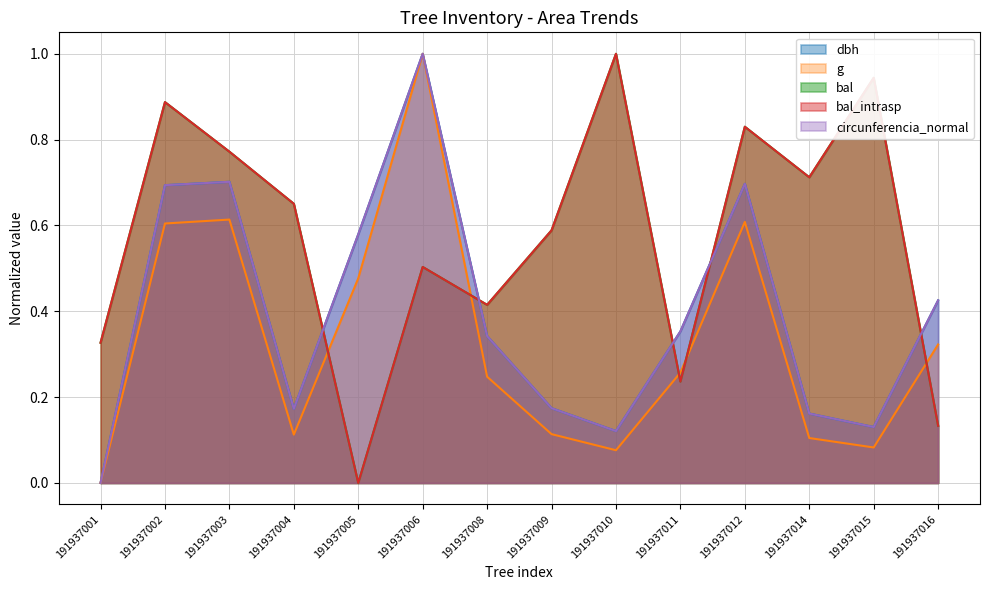

What is the sum of the bal values at 191937015 and 191937014?

1.7